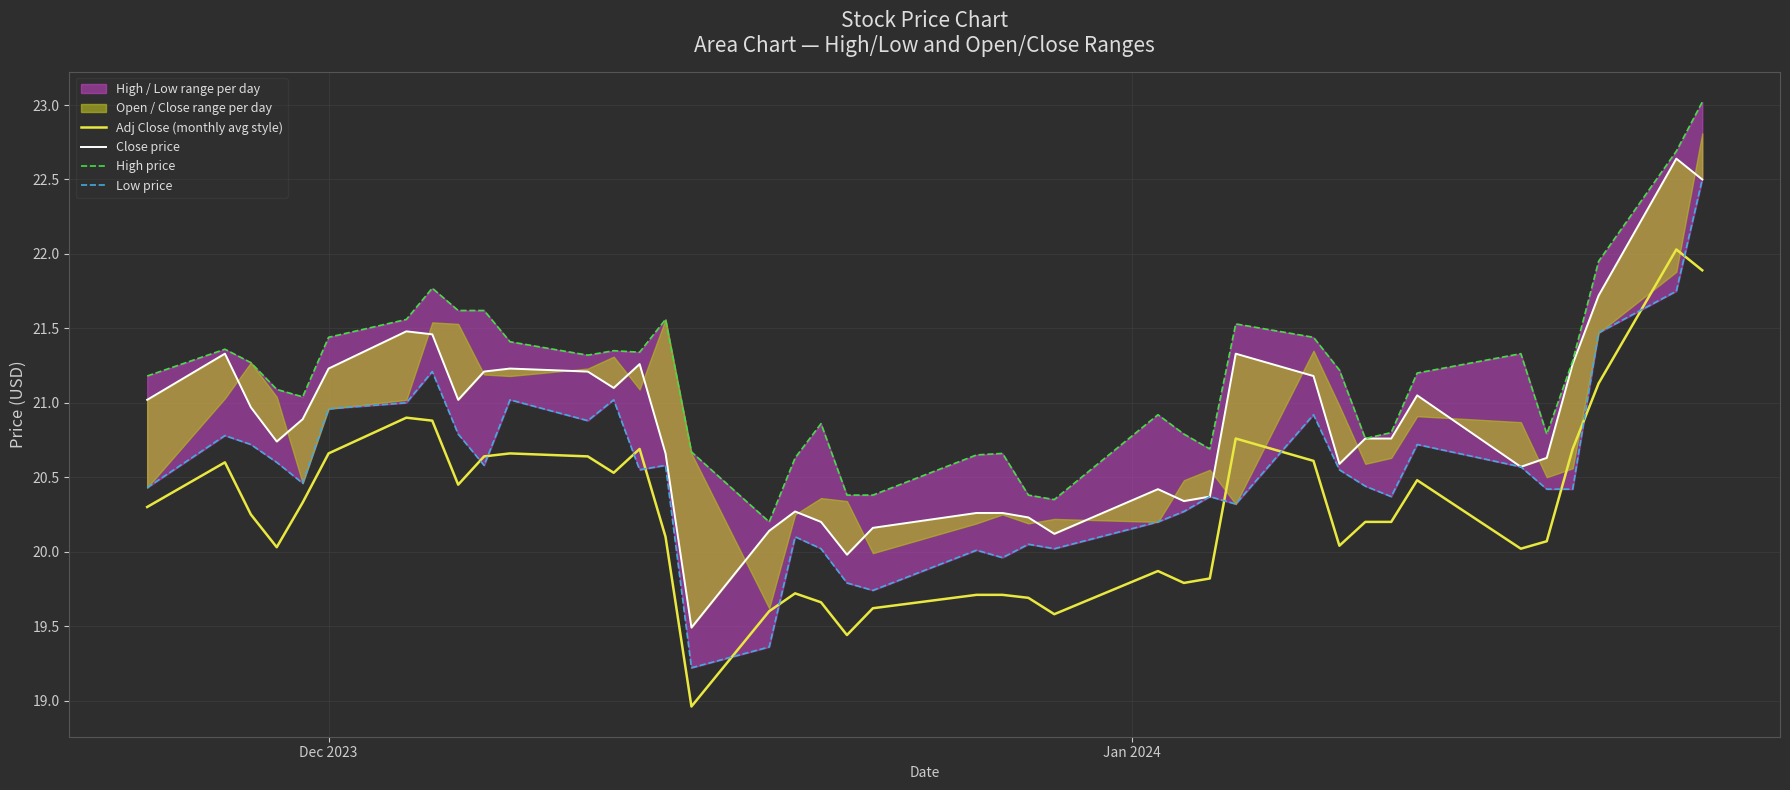

List the series in order of their peak value, lowest first.

Adj Close (monthly avg style), Low price, Close price, High price